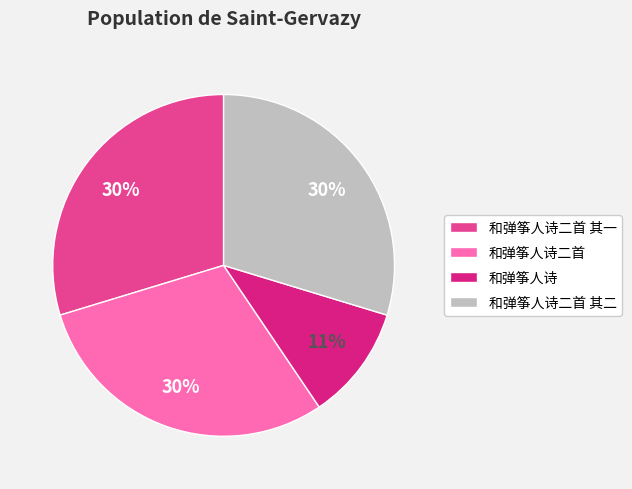

To the nearest percent, what portion does 和弹筝人诗 represent?

11%